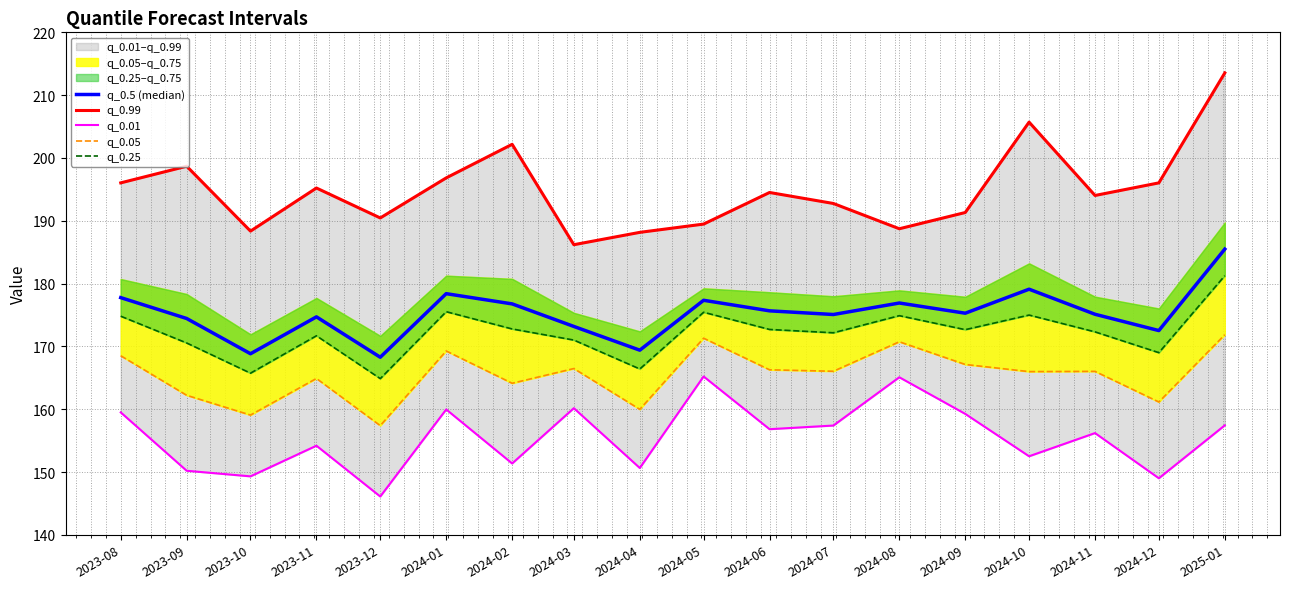

True or false: q_0.5 (median) and q_0.05 cross at least once.

False